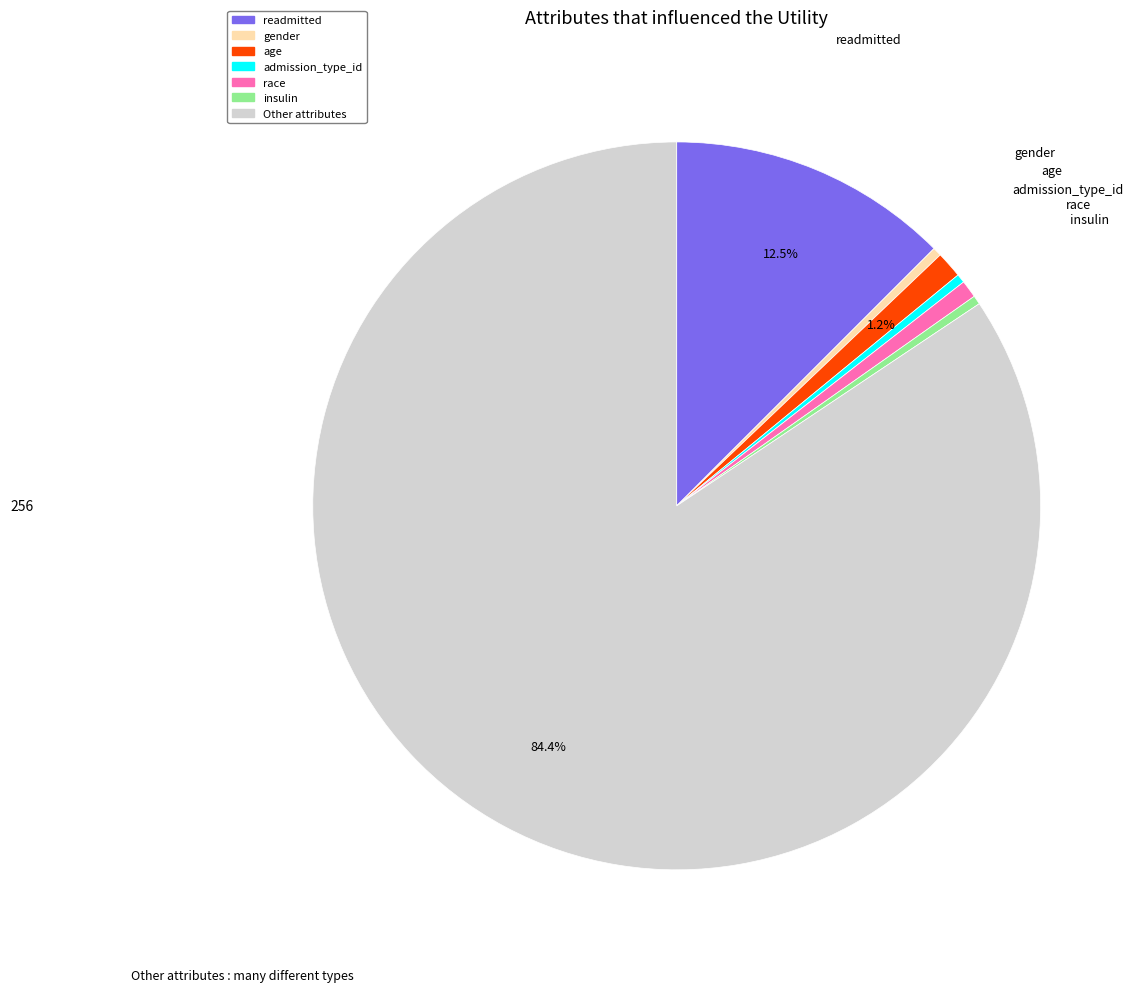

Which has a higher value, age or insulin?

age